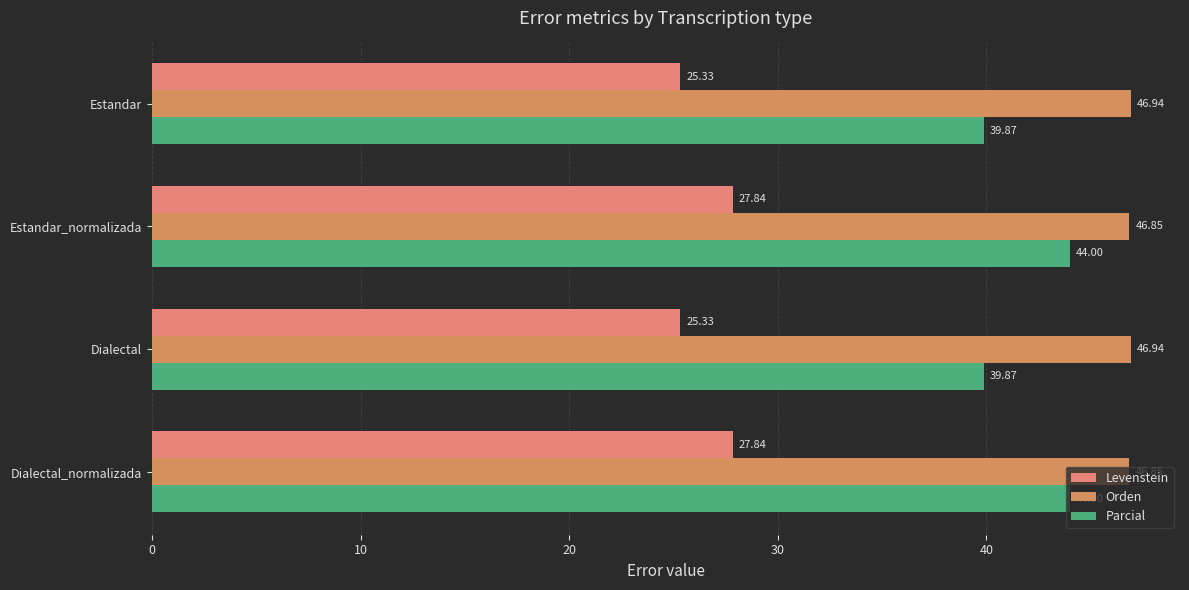

List the series in order of their peak value, lowest first.

Levenstein, Parcial, Orden